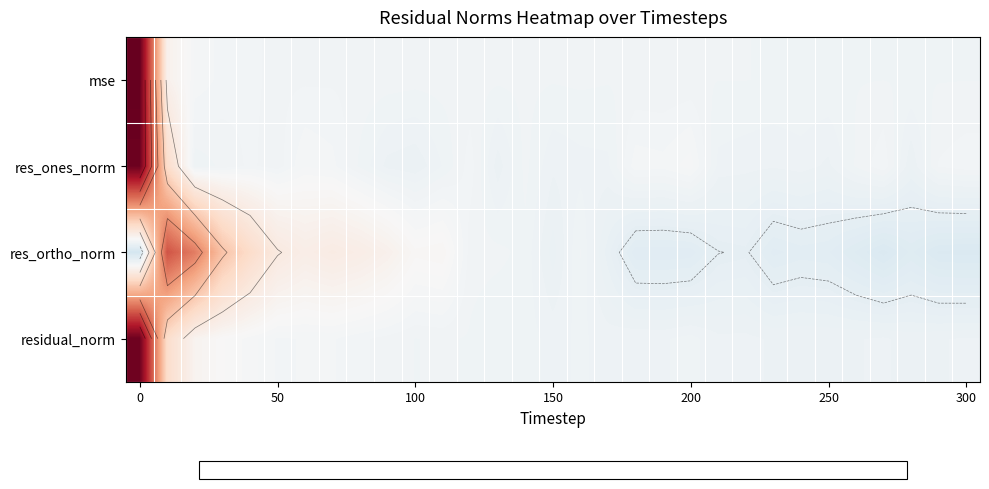

How many distinct data groups are displayed?

4